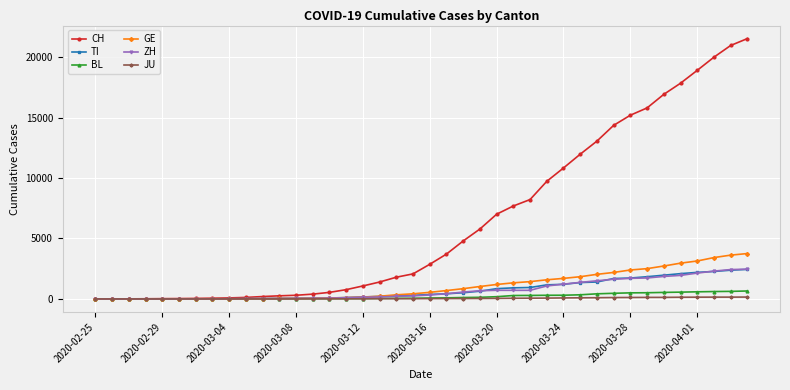

Which series has the largest range (max minus min)?

CH